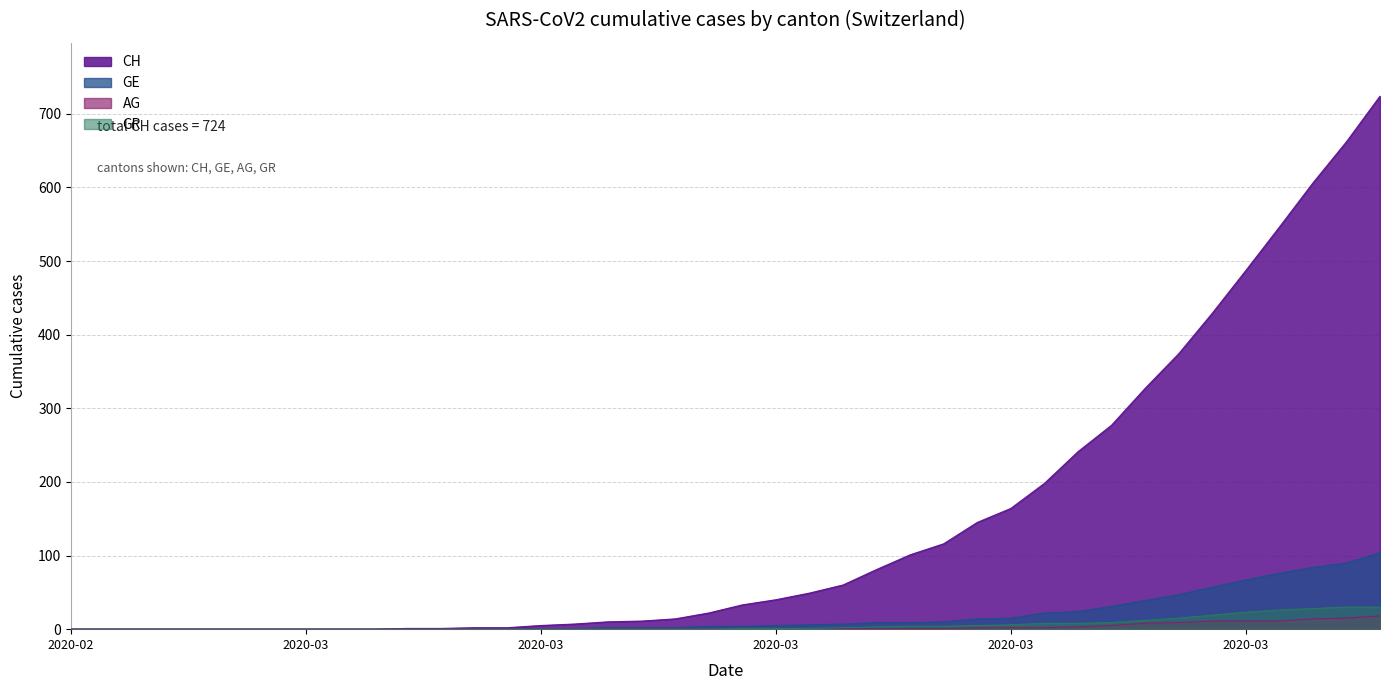

What is the difference between the maximum and minimum values in the CH series?

724